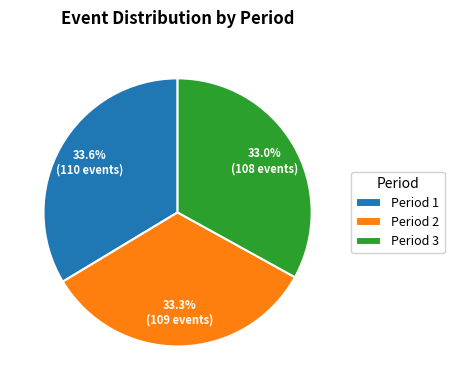

Is Period 1 the majority of the pie?

No